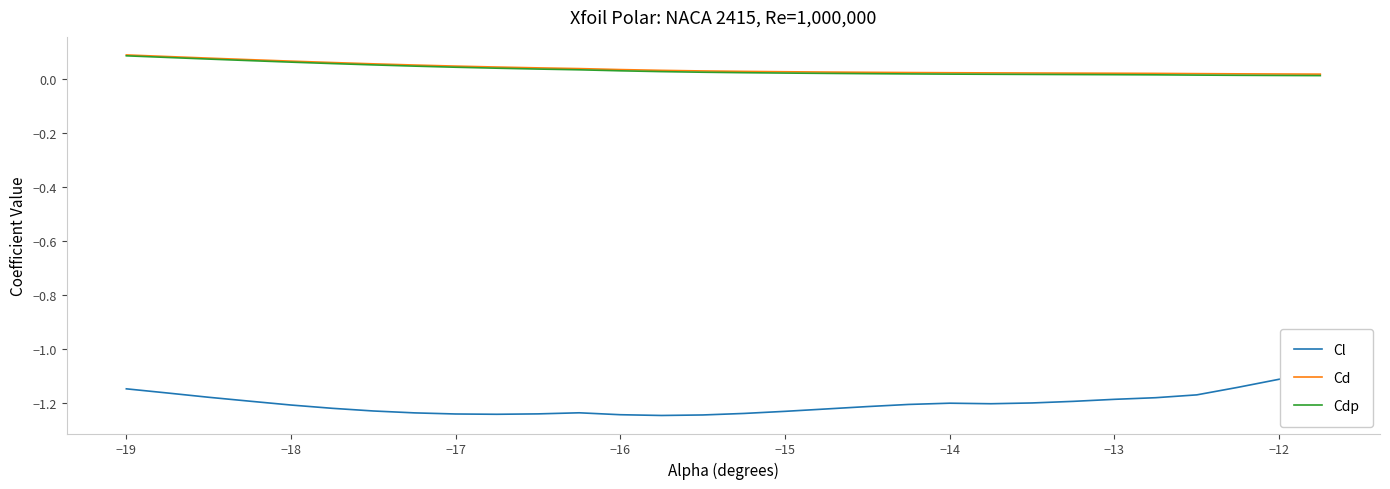

True or false: Cd has a value of 0.1 at −19.

True